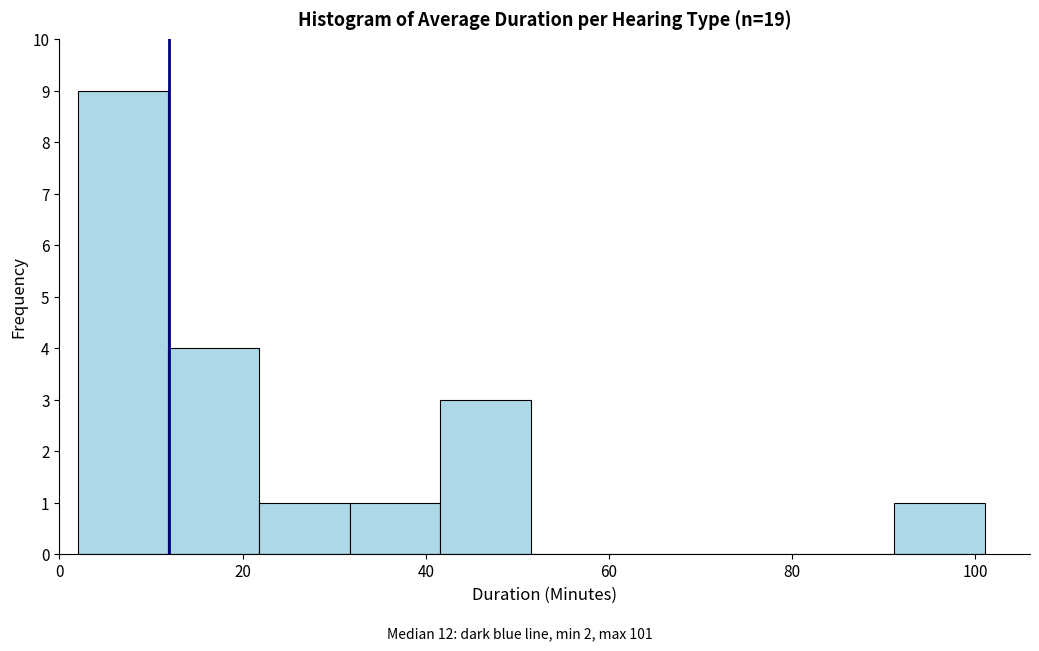

Reading left to right, list every bar in this chart as the range it spans on the x-axis followed by its height. Neither the bar edges nor the heights are printed on the chart, so give them approximately, as read against the axes.

2 to 12: 9
12 to 22: 4
22 to 32: 1
32 to 42: 1
42 to 52: 3
52 to 62: 0
62 to 72: 0
72 to 82: 0
82 to 92: 0
92 to 102: 1